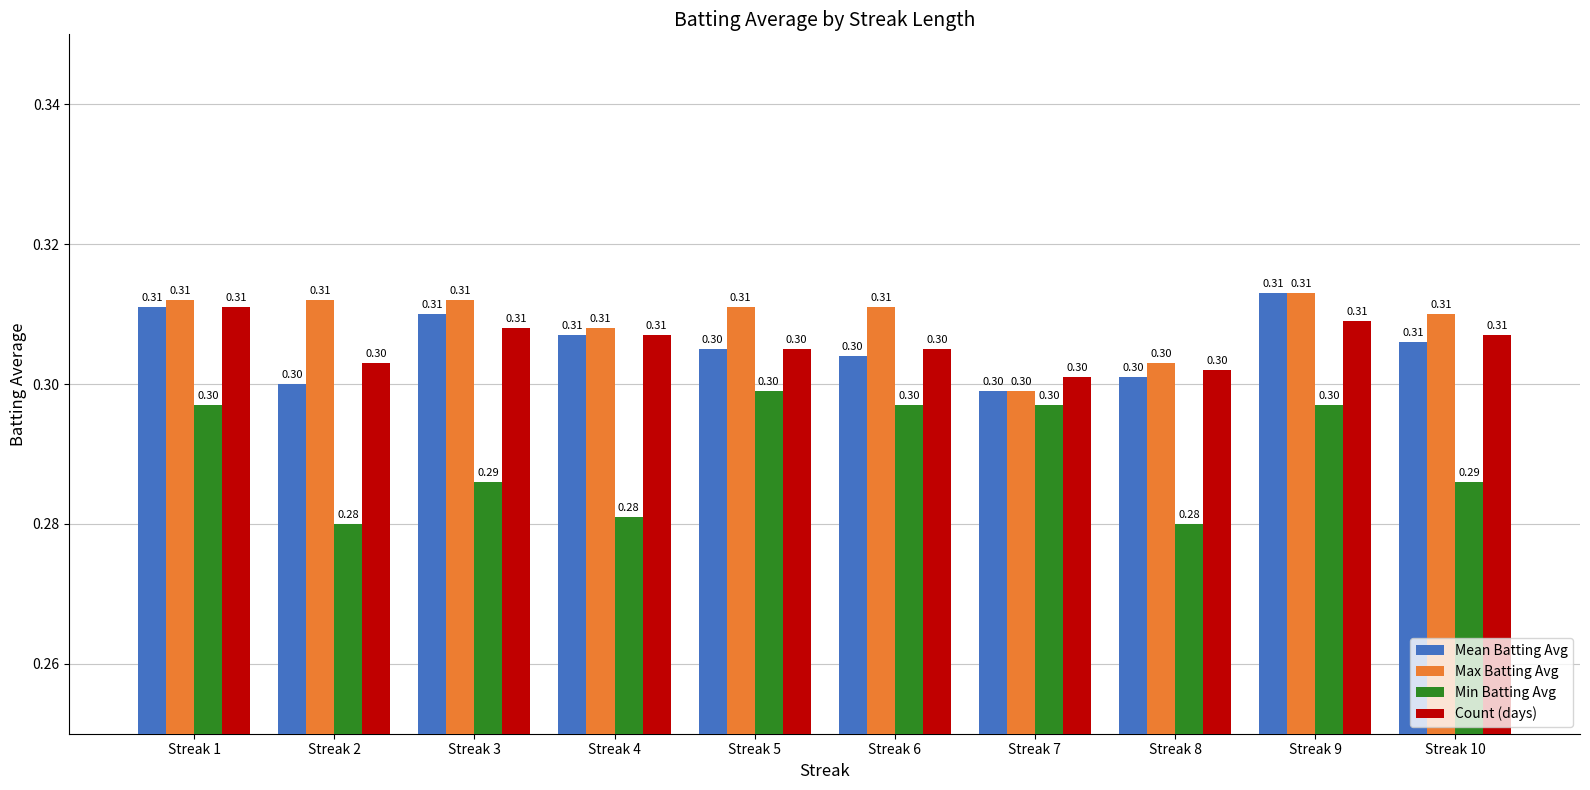

Is the value of Max Batting Avg at Streak 4 greater than the value of Count (days) at Streak 5?

Yes